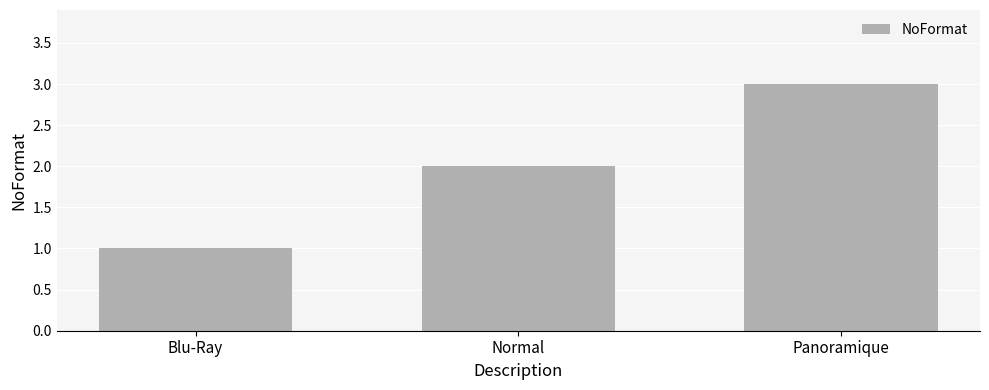

Is it true that the value at Panoramique is 4?

False